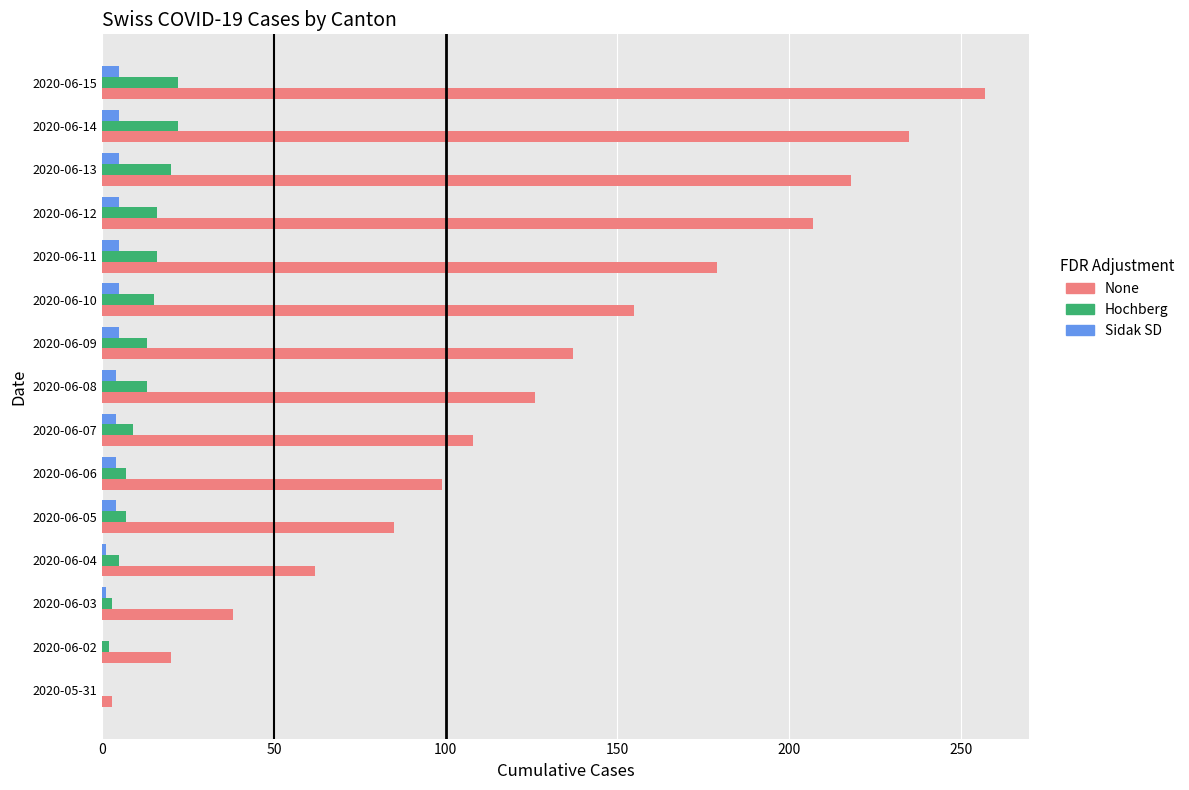

The value of Hochberg at 2020-06-15 is 13. True or false?

False